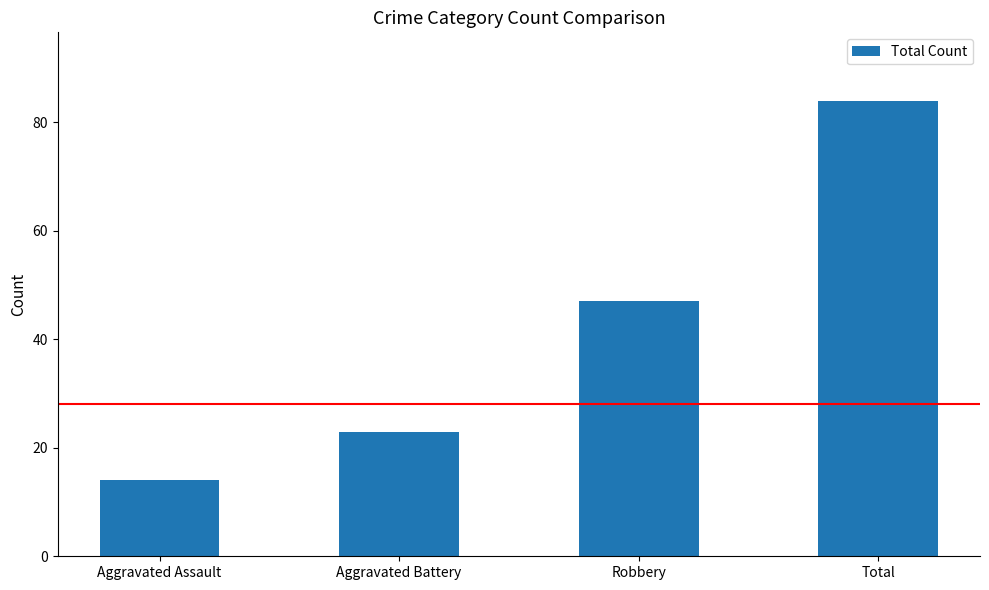

True or false: the data shows 13 at Aggravated Battery.

False